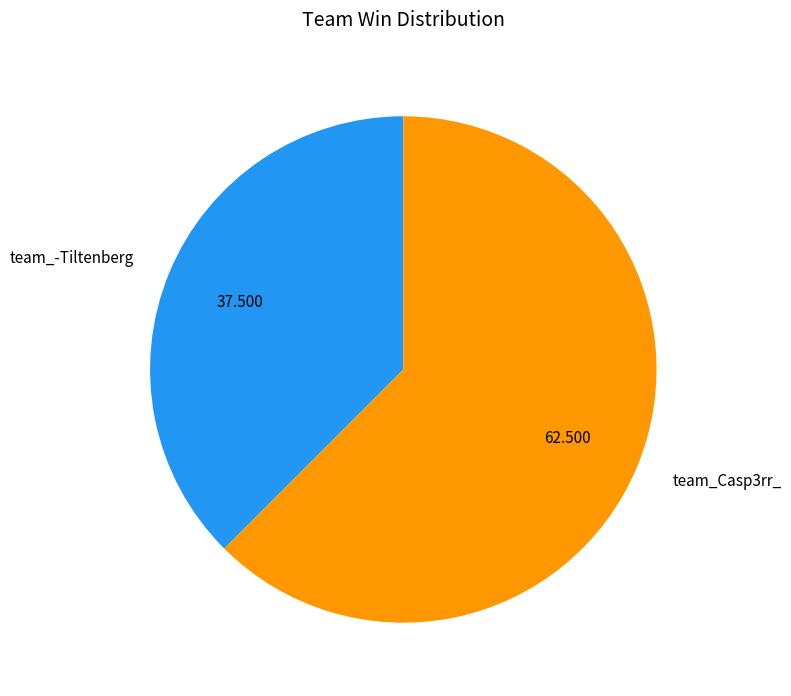

Combined, do team_-Tiltenberg and team_Casp3rr_ account for over 50%?

Yes